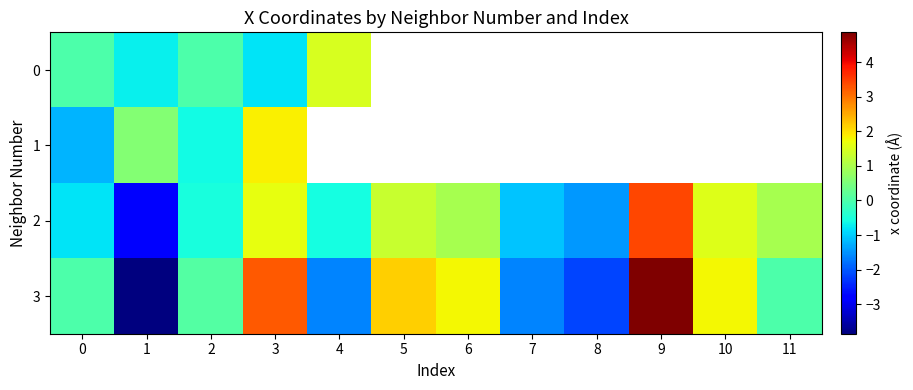

What is the highest value of the 3 series?

4.9